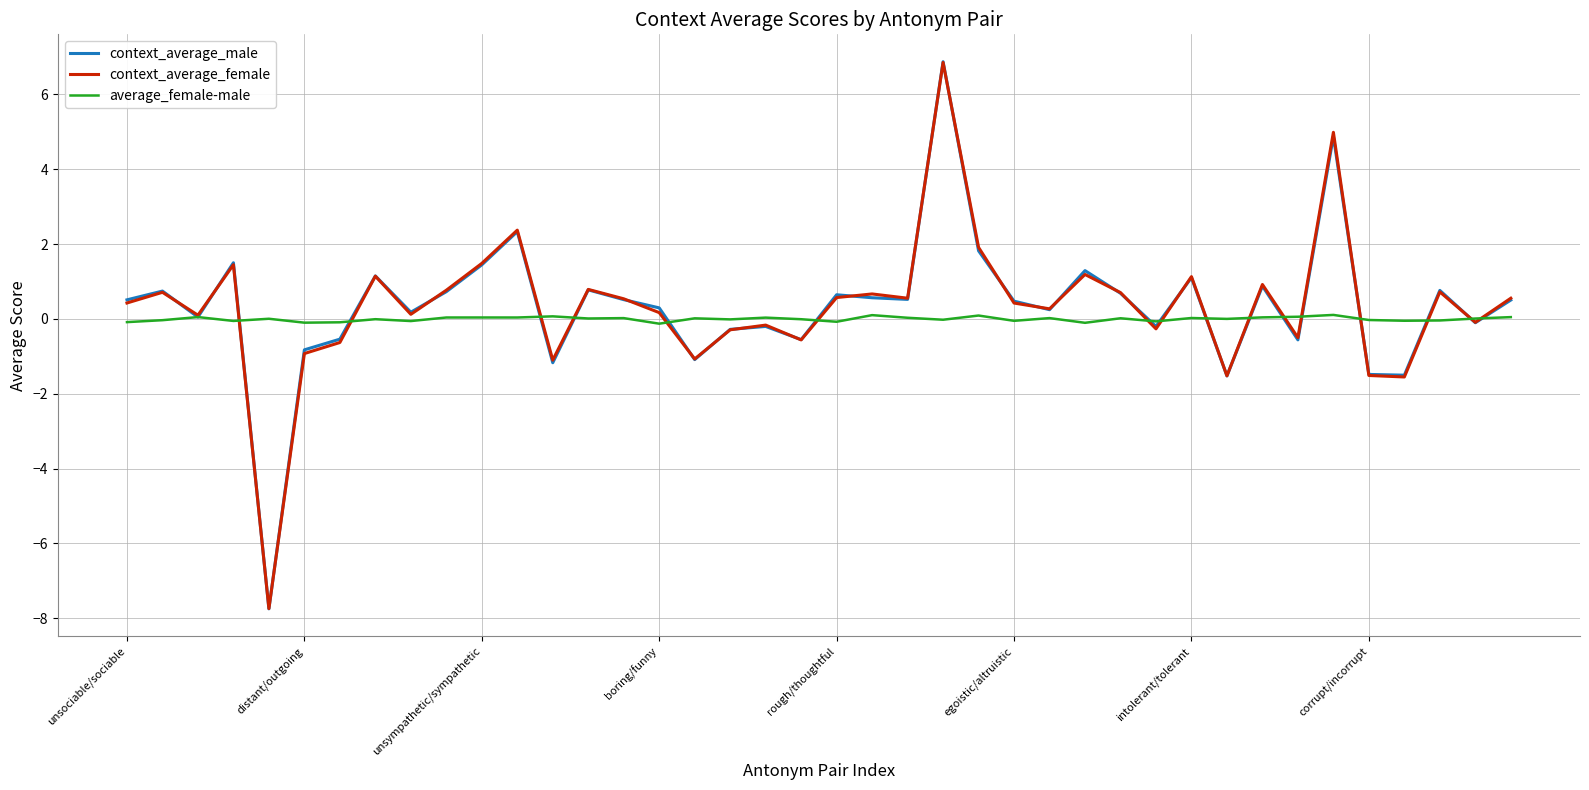

Which series has the largest range (max minus min)?

context_average_male